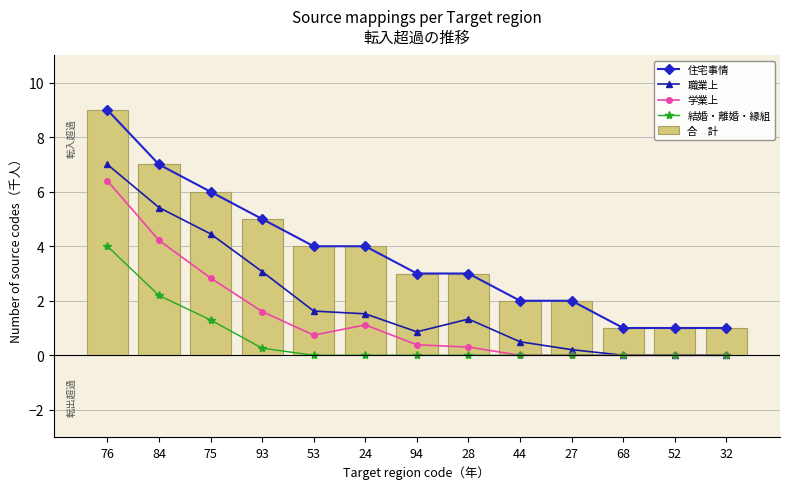

Does the chart contain any negative values?

No